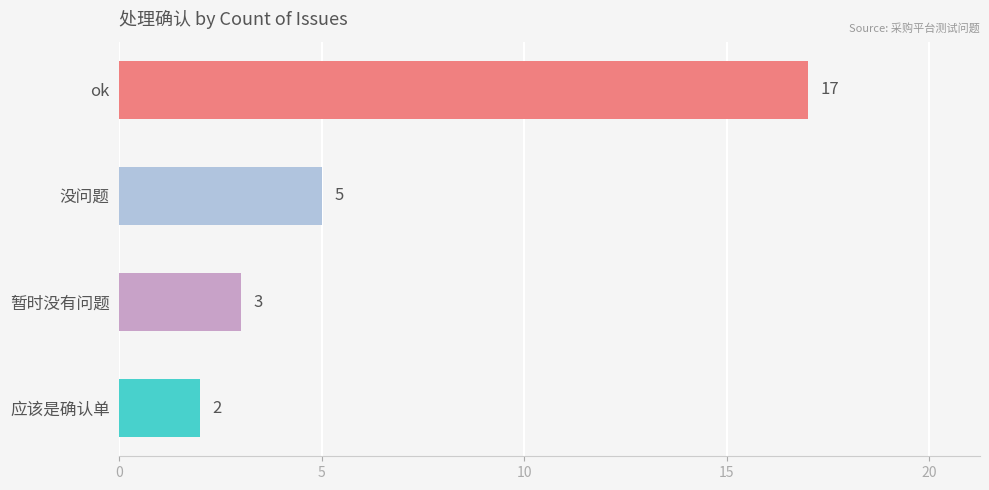

What is the difference between the values at ok and 暂时没有问题?

14